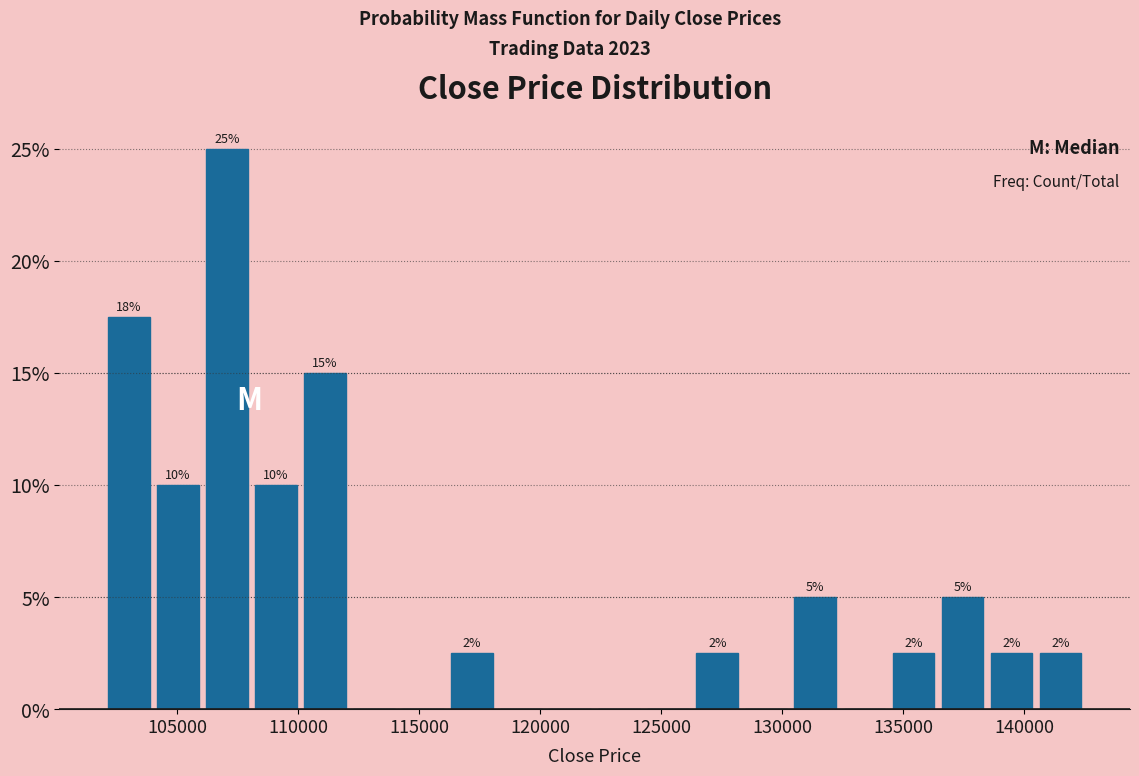

Which range on the x-axis has the tallest bar?

106000 to 108000